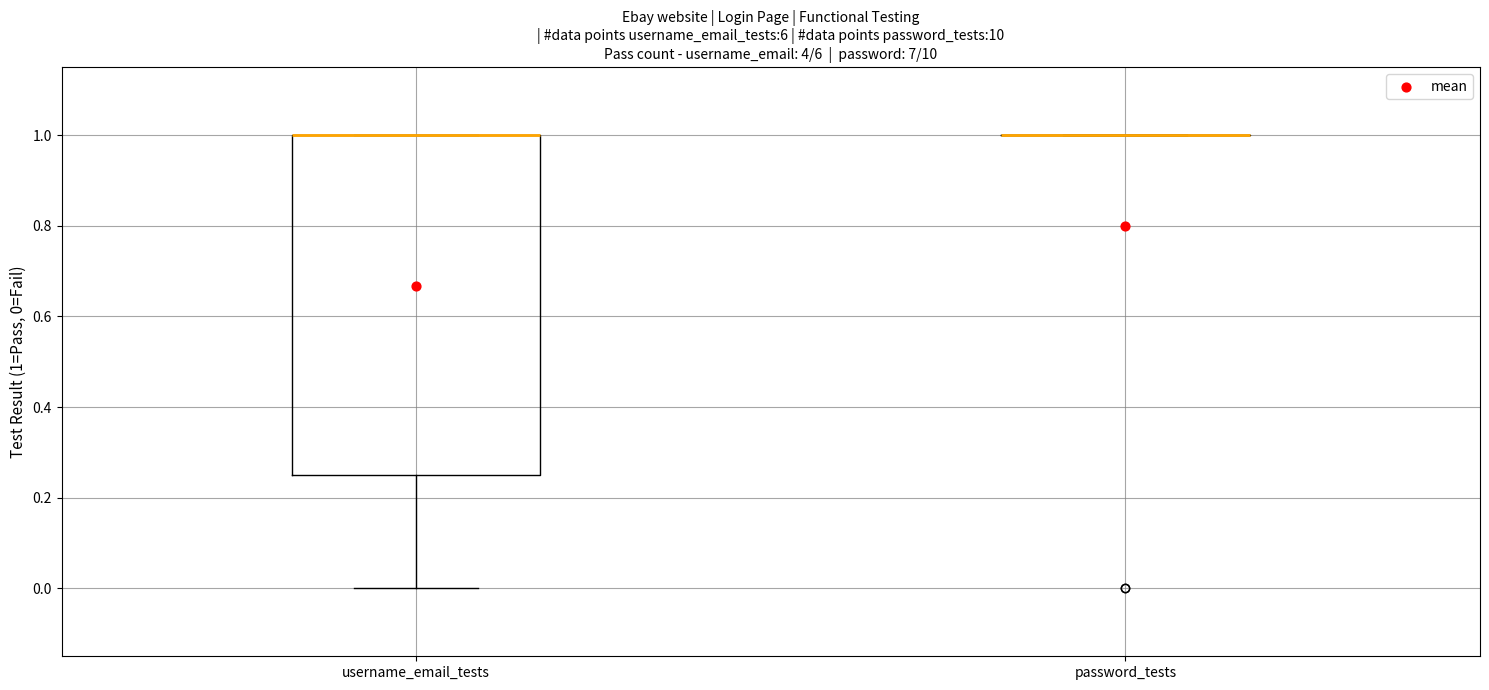

Which box is the tallest, from its lower edge to its upper edge?

username_email_tests